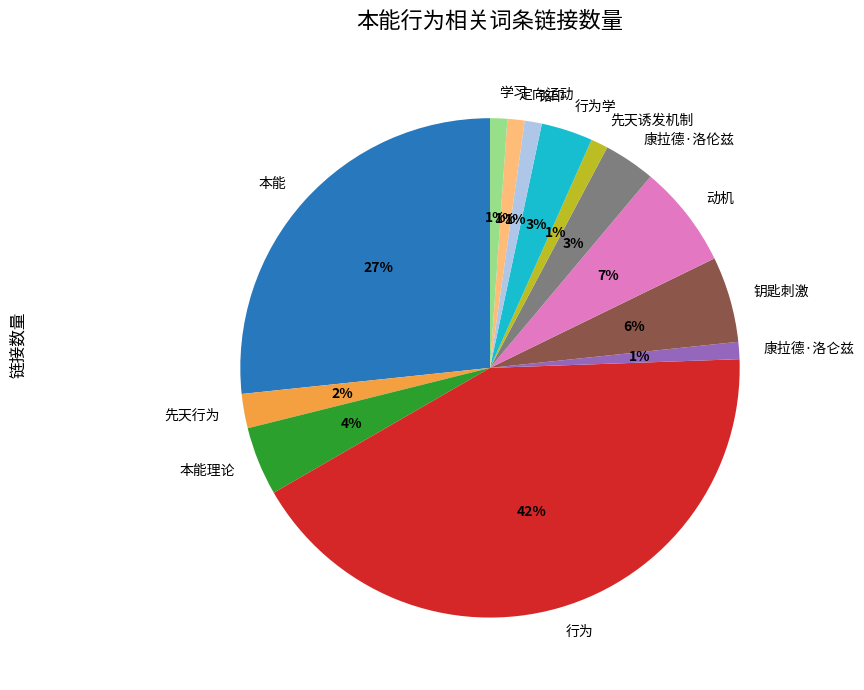

How many segments does this pie chart have?

13